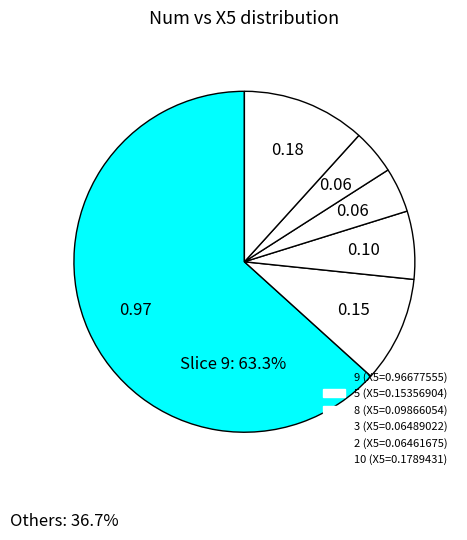

How many slices are in this pie chart?

6